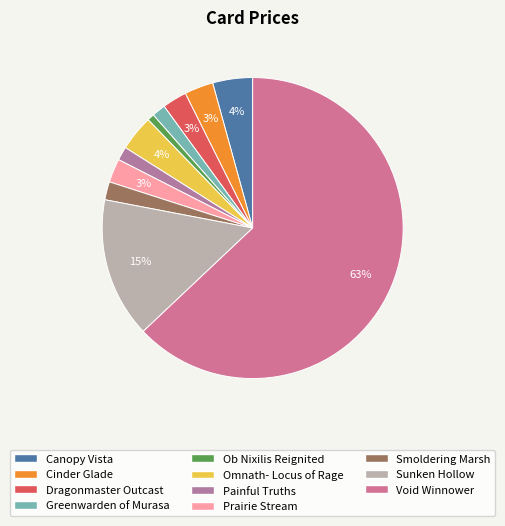

How many segments does this pie chart have?

11